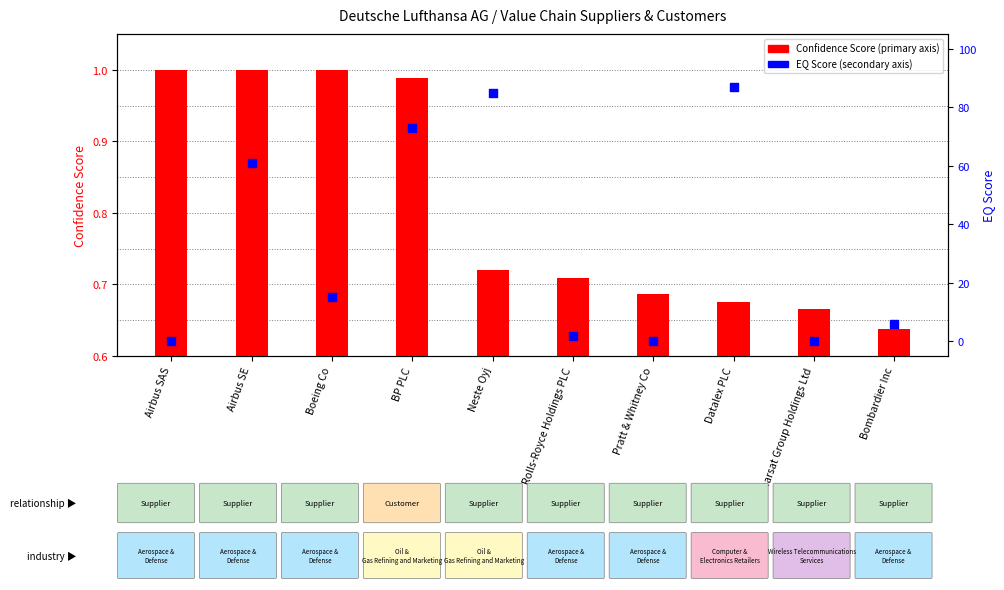

Which series contains the highest Y value?

EQ Score